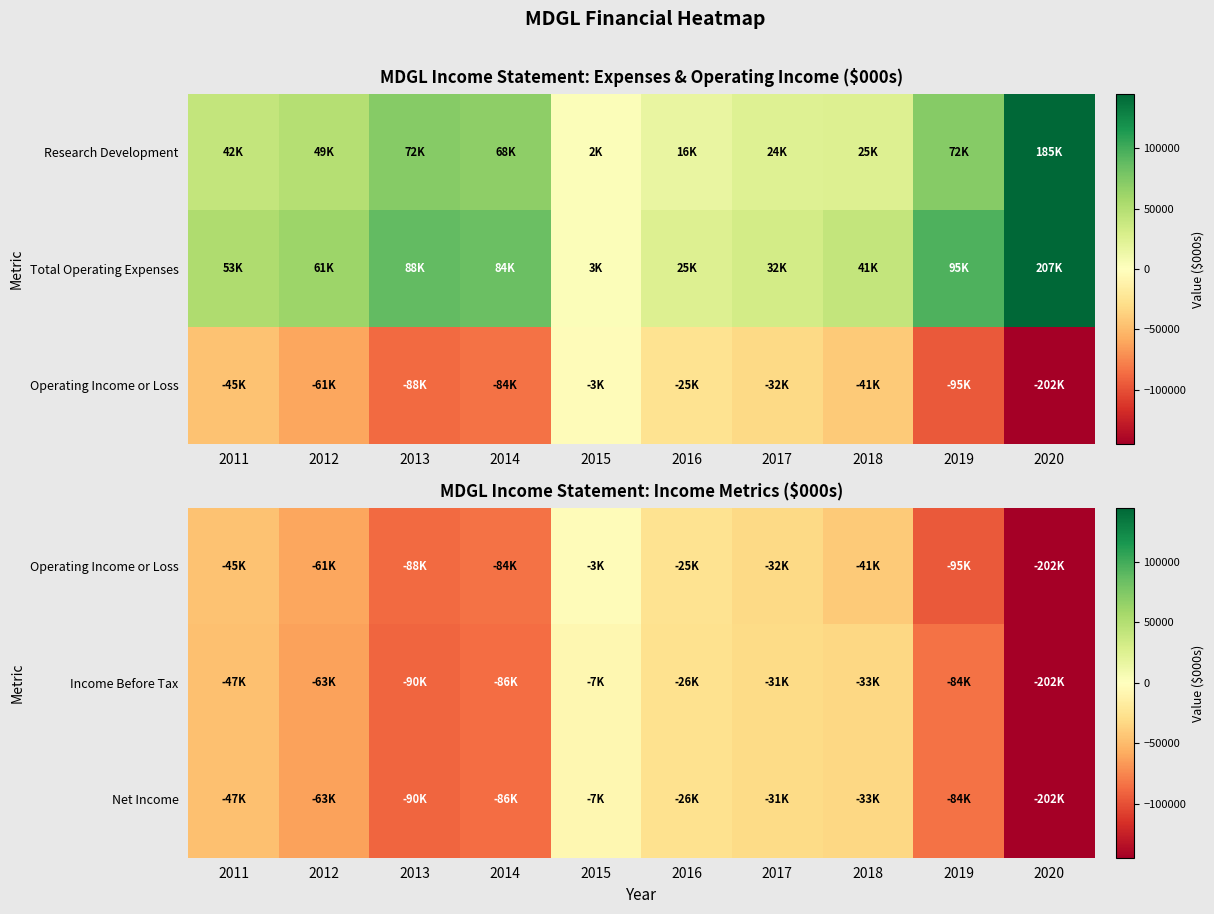

Where is Operating Income or Loss nearest to the value -102500?

2019